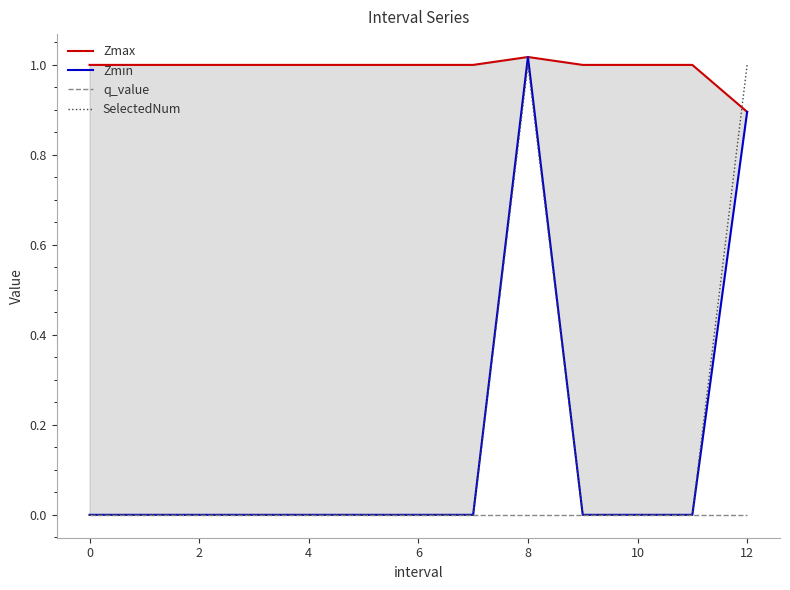

At how many categories does at least one series exceed 0?

13